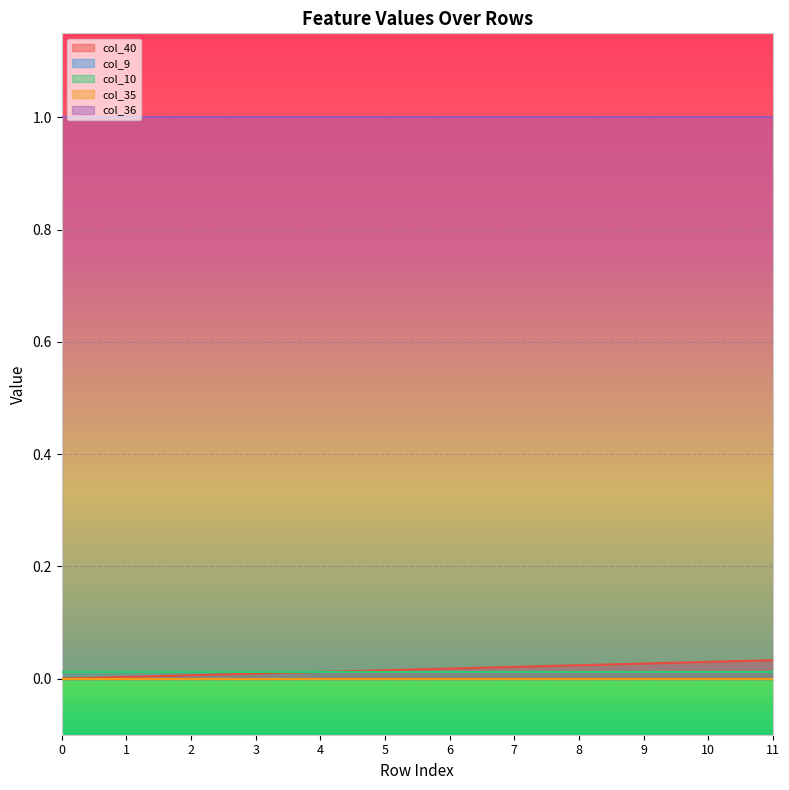

Reading right to left, what are all the values shown in this chart?

col_40: 11=0.0	10=0.0	9=0.0	8=0.0	7=0.0	6=0.0	5=0.0	4=0.0	3=0.0	2=0.0	1=0.0	0=0.0
col_9: 11=0.0	10=0.0	9=0.0	8=0.0	7=0.0	6=0.0	5=0.0	4=0.0	3=0.0	2=0.0	1=0.0	0=0.0
col_10: 11=0.0	10=0.0	9=0.0	8=0.0	7=0.0	6=0.0	5=0.0	4=0.0	3=0.0	2=0.0	1=0.0	0=0.0
col_35: 11=0.0	10=0.0	9=0.0	8=0.0	7=0.0	6=0.0	5=0.0	4=0.0	3=0.0	2=0.0	1=0.0	0=0.0
col_36: 11=1.0	10=1.0	9=1.0	8=1.0	7=1.0	6=1.0	5=1.0	4=1.0	3=1.0	2=1.0	1=1.0	0=1.0